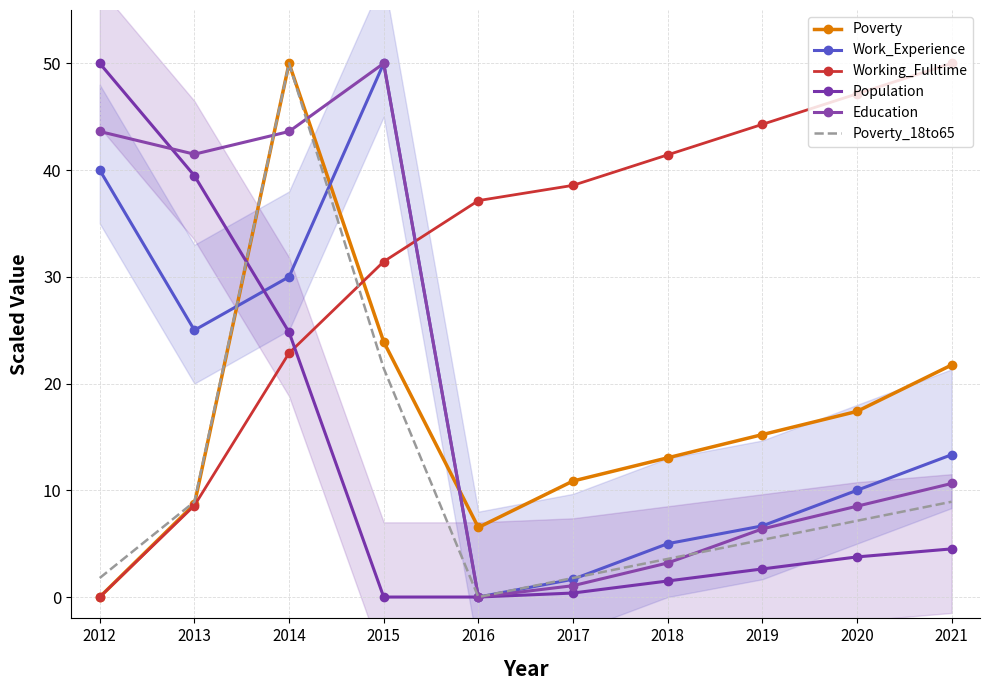

Which series changed the most between 2012 and 2019?

Population